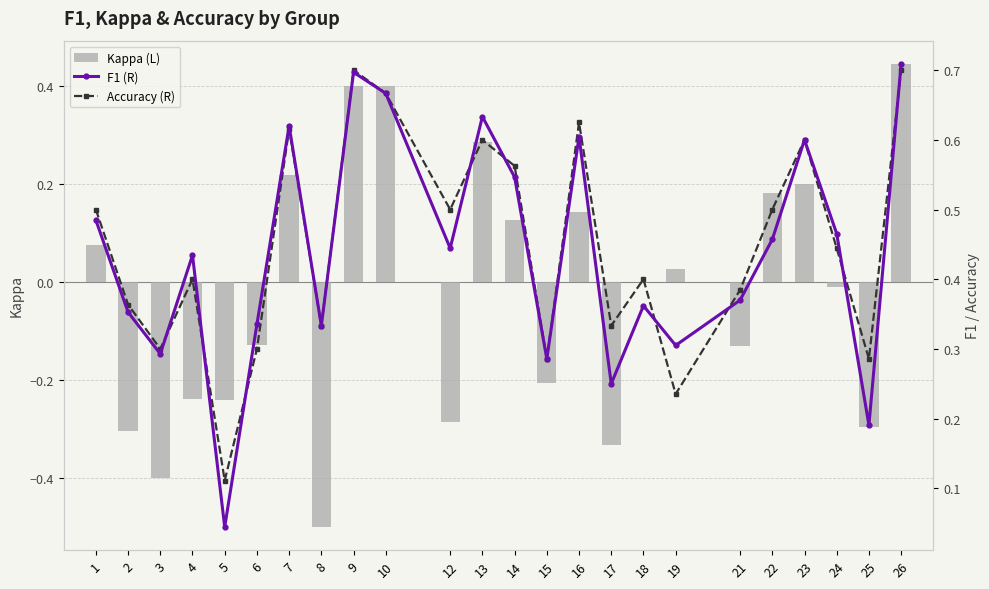

What is the value of the kappa bar at the 7th from the left?

0.2